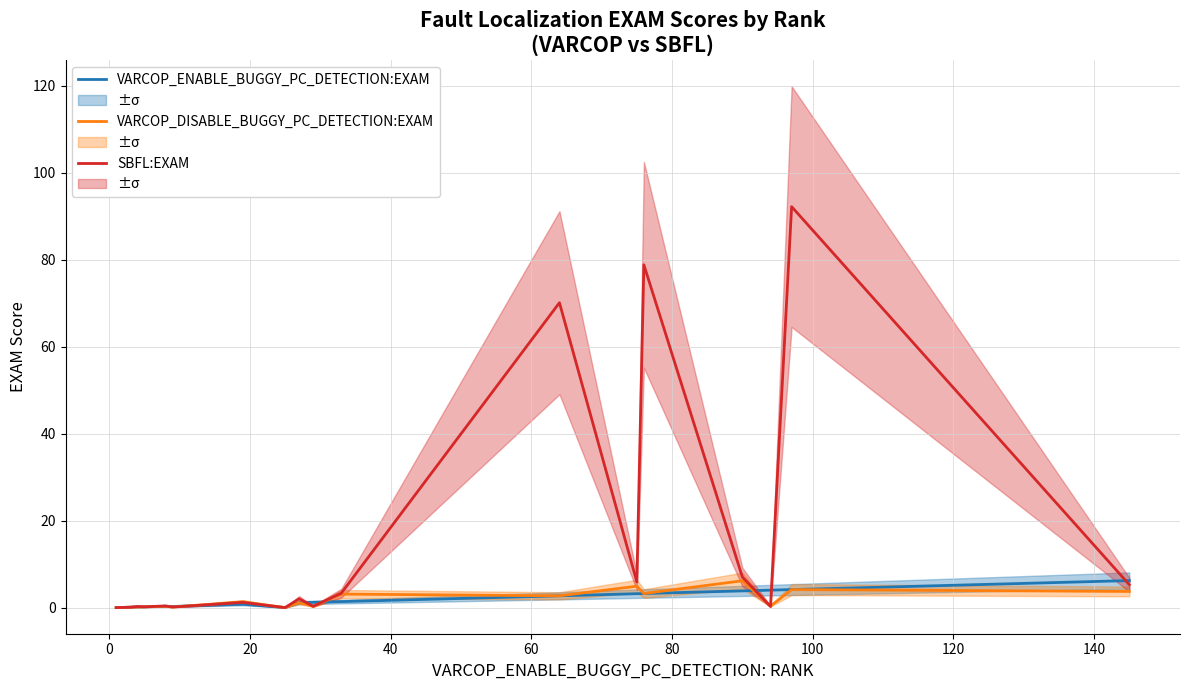

In SBFL:EXAM, how many points are lower than both neighbors (excluding endpoints)?

6